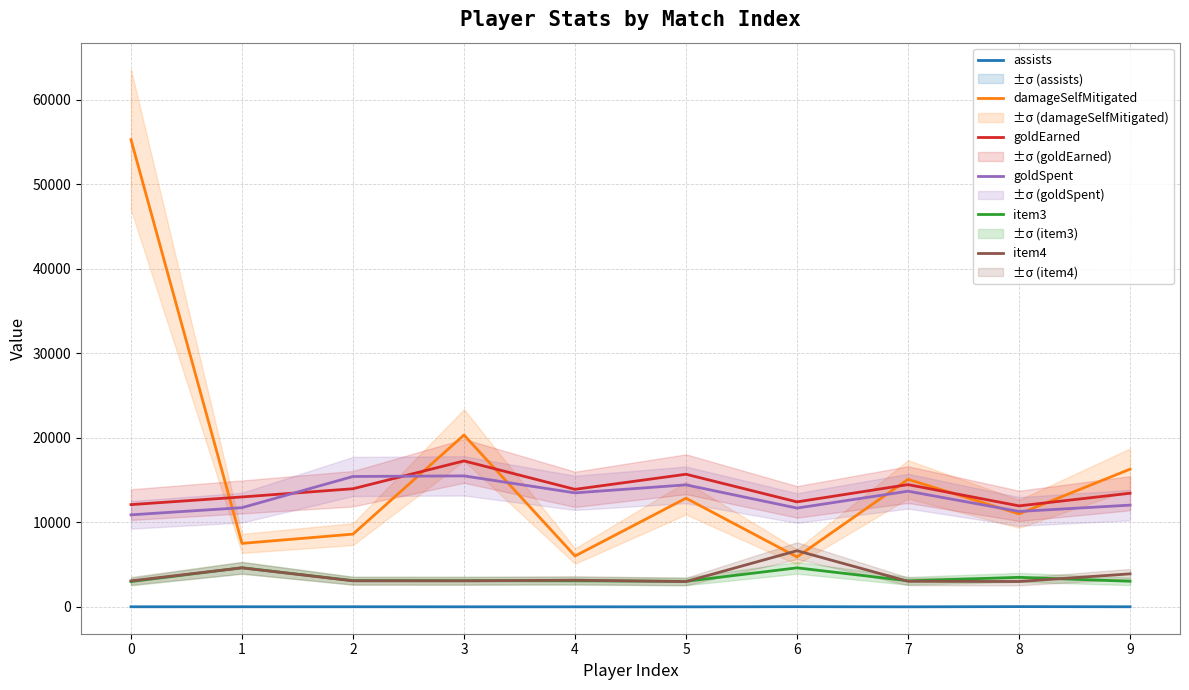

Reading left to right, what are all the values shown in this chart?

assists: 19	21	22	15	16	12	30	14	39	20
damageSelfMitigated: 55306	7520	8618	20349	6028	12870	5917	15099	11013	16306
goldEarned: 12111	13017	13989	17282	13917	15704	12433	14478	11960	13457
goldSpent: 10900	11750	15440	15510	13500	14450	11700	13700	11300	12050
item3: 3001	4636	3116	3111	3089	3031	4628	3091	3504	3040
item4: 3083	4628	3089	3085	3165	3006	6655	3031	3011	3916